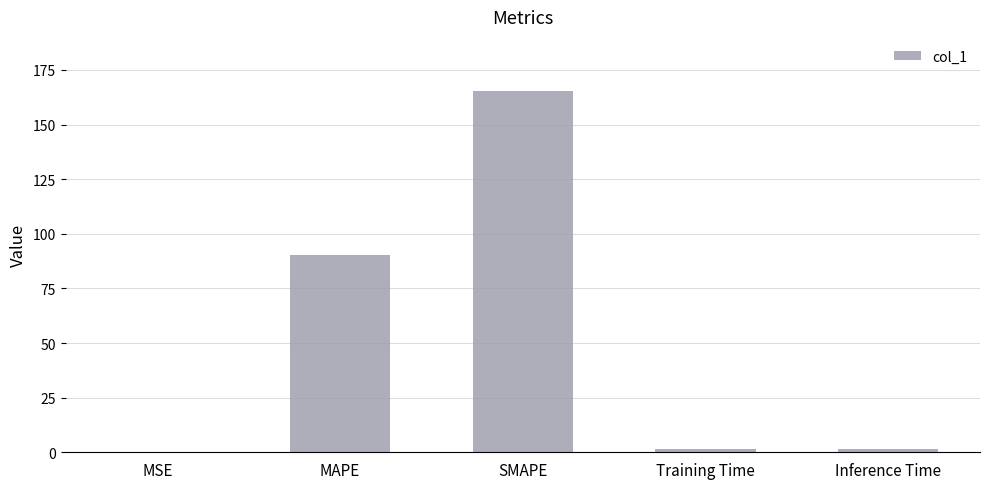

At which label is the value closest to 82?

MAPE